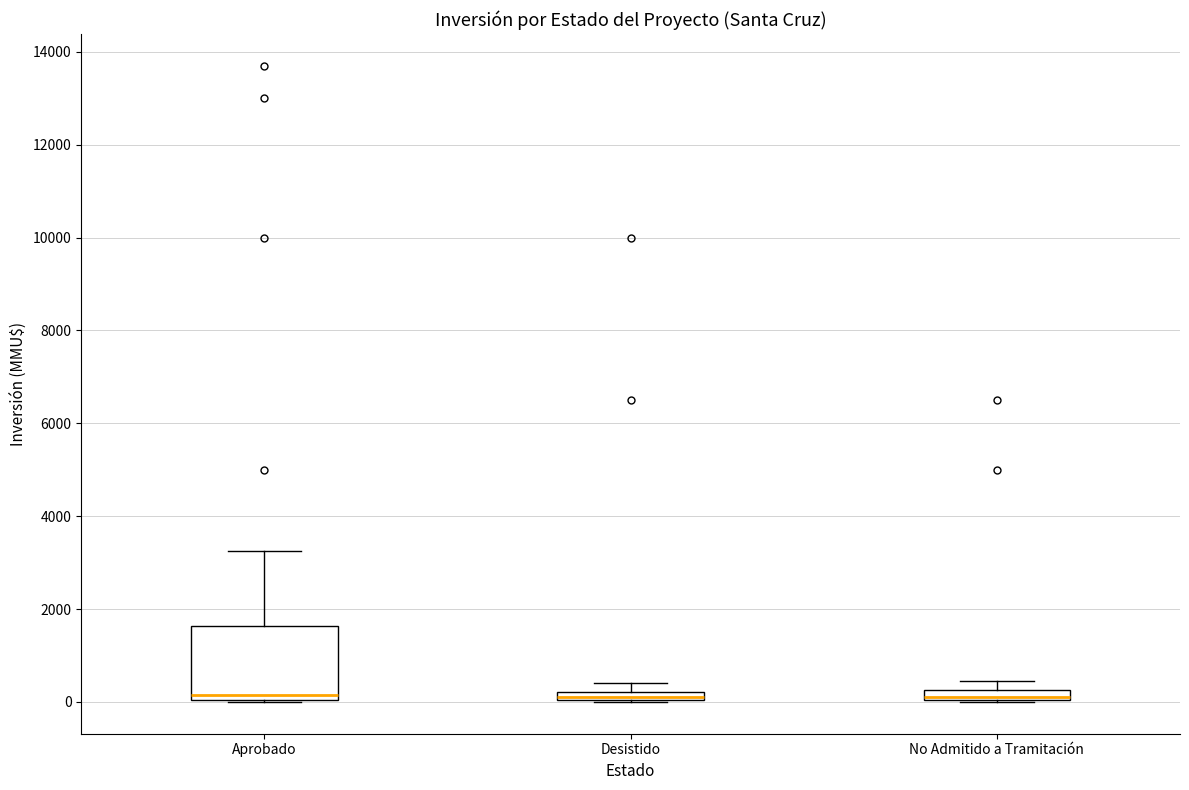

Comparing the boxes themselves (not the whiskers), which one is the tallest?

Aprobado